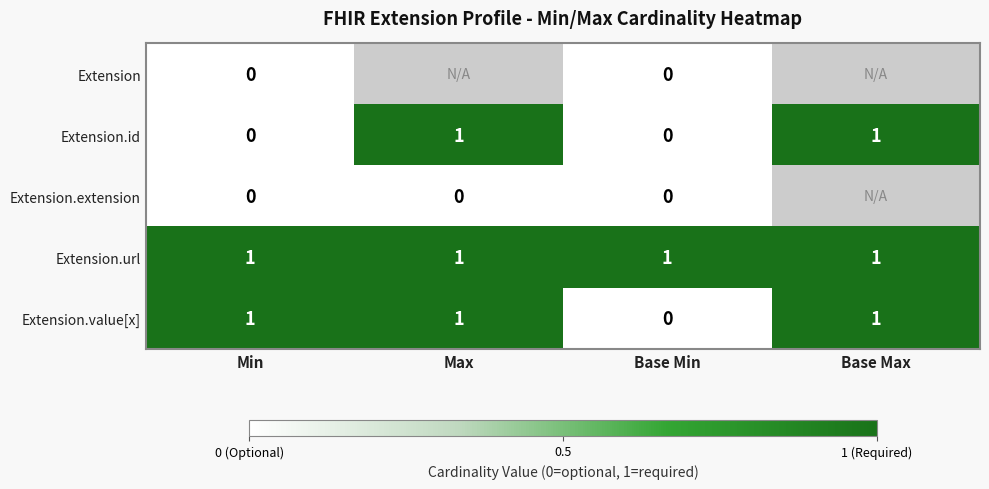

What is the total value across all series at Min?

2